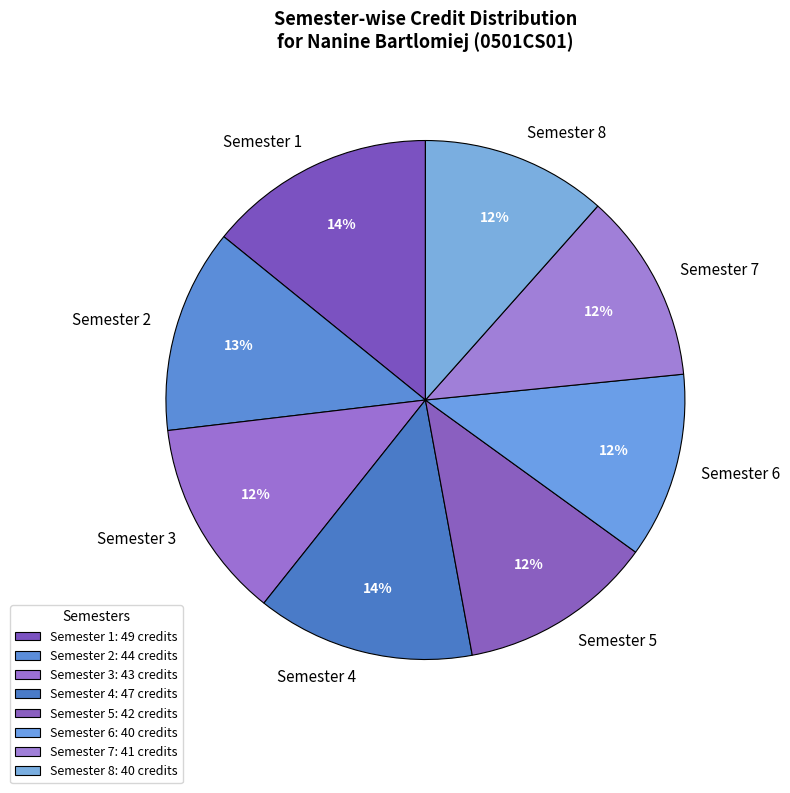

Is it true that Semester 6 is 12% of the pie?

True